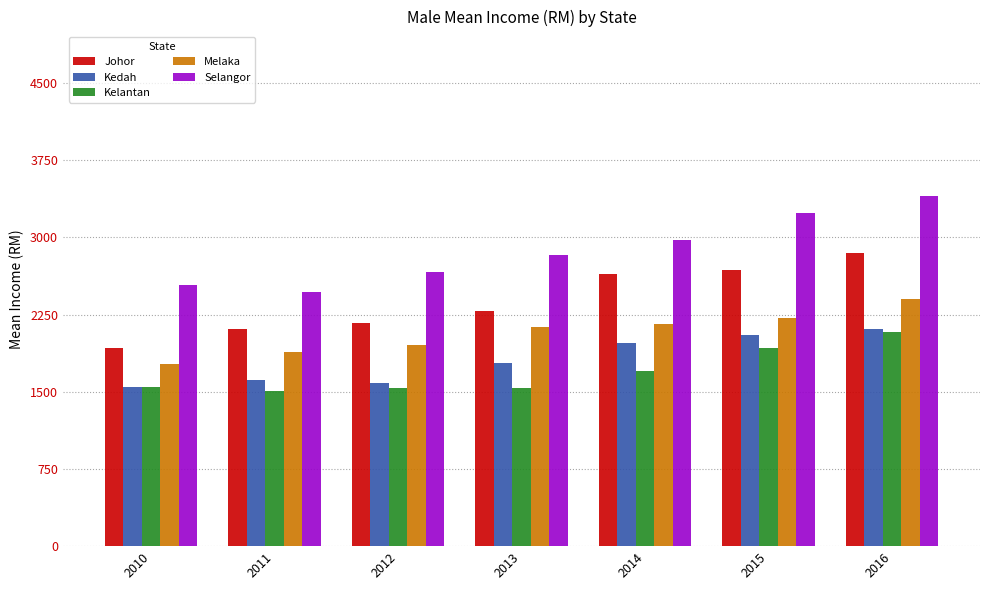

True or false: Kelantan has a value of 785 at 2015.

False